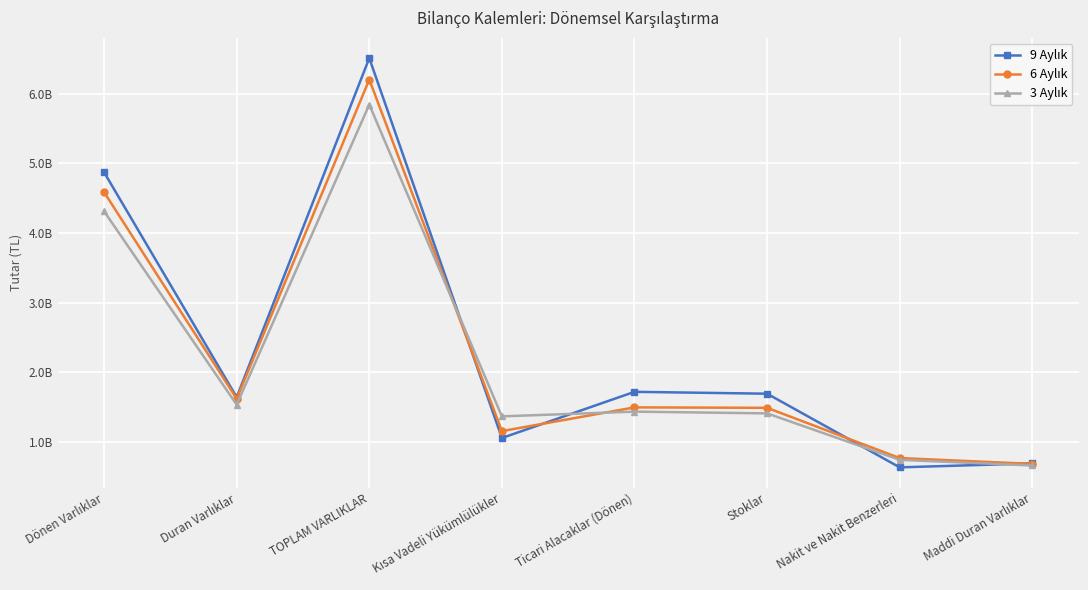

What are all the series names shown in the legend?

9 Aylık, 6 Aylık, 3 Aylık